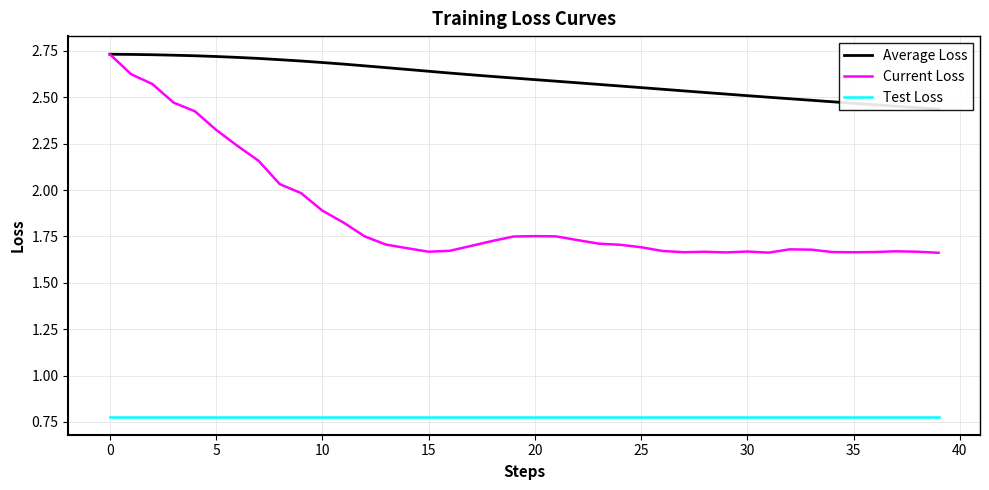

Which series has the largest range (max minus min)?

Current Loss